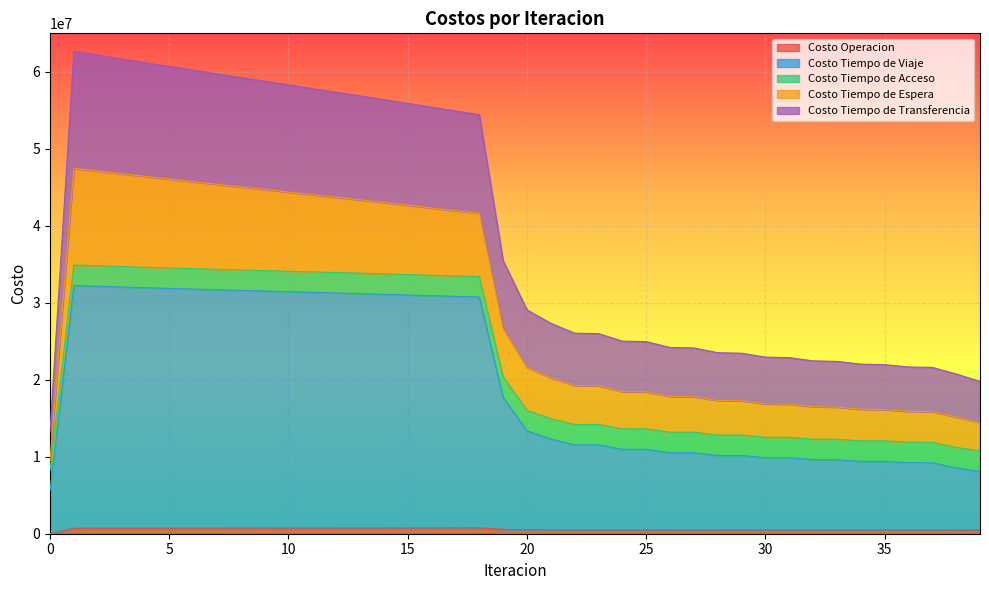

What is the minimum value for Costo Tiempo de Viaje?

5591005.6